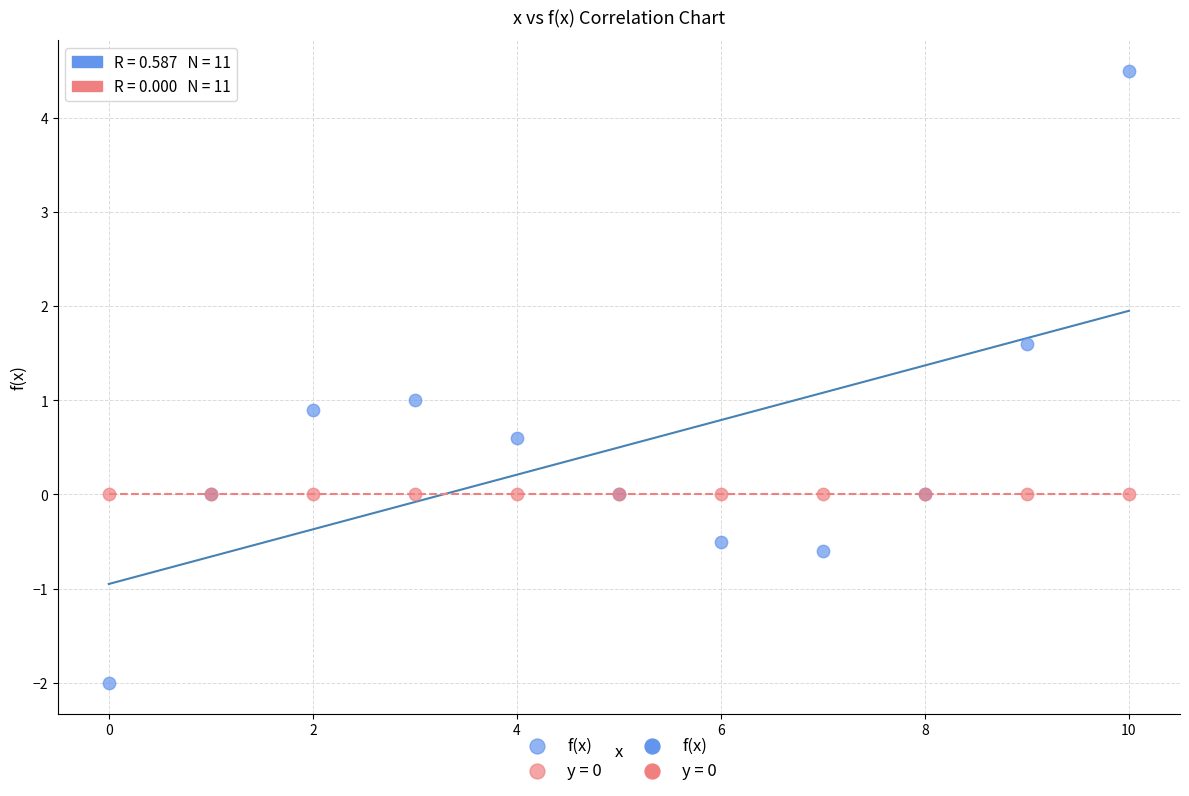

Which series contains the lowest Y value?

f(x)